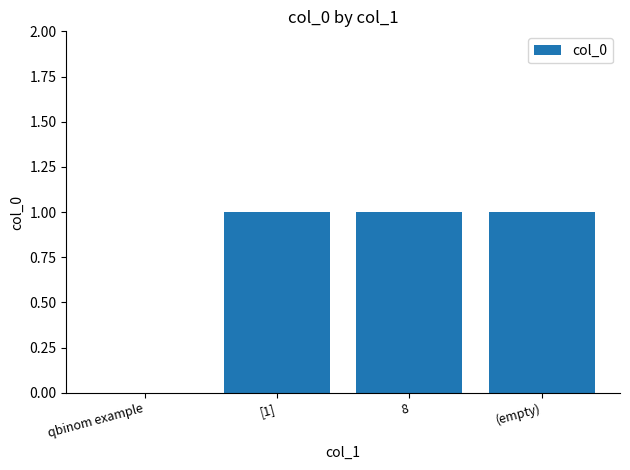

The value at 8 is 1. True or false?

True